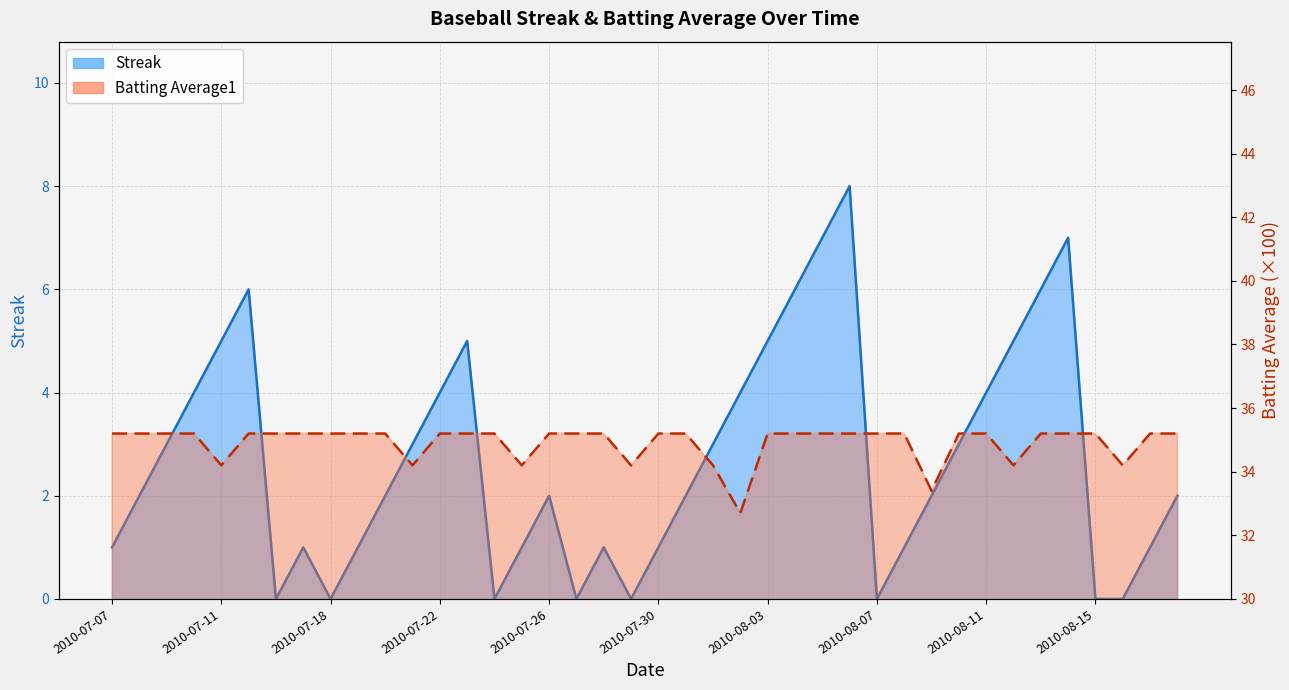

Is the value of Batting Average1 at 2010-07-15 greater than the value of Streak at 2010-07-09?

Yes